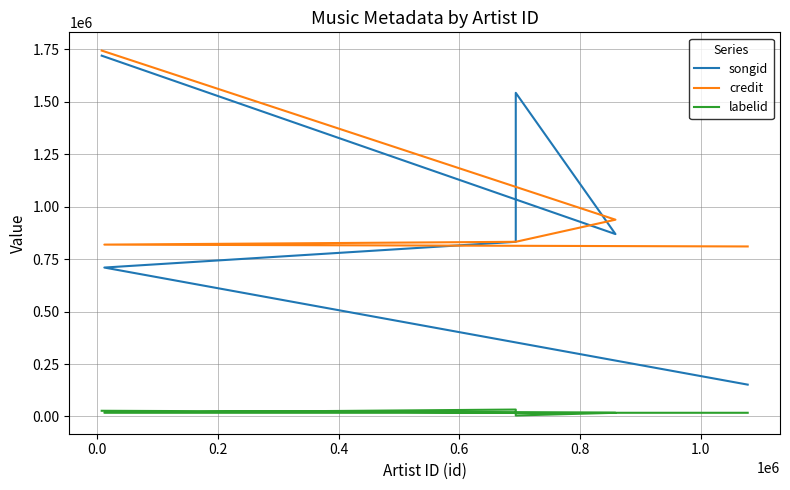

What is the lowest value of the credit series?

810598